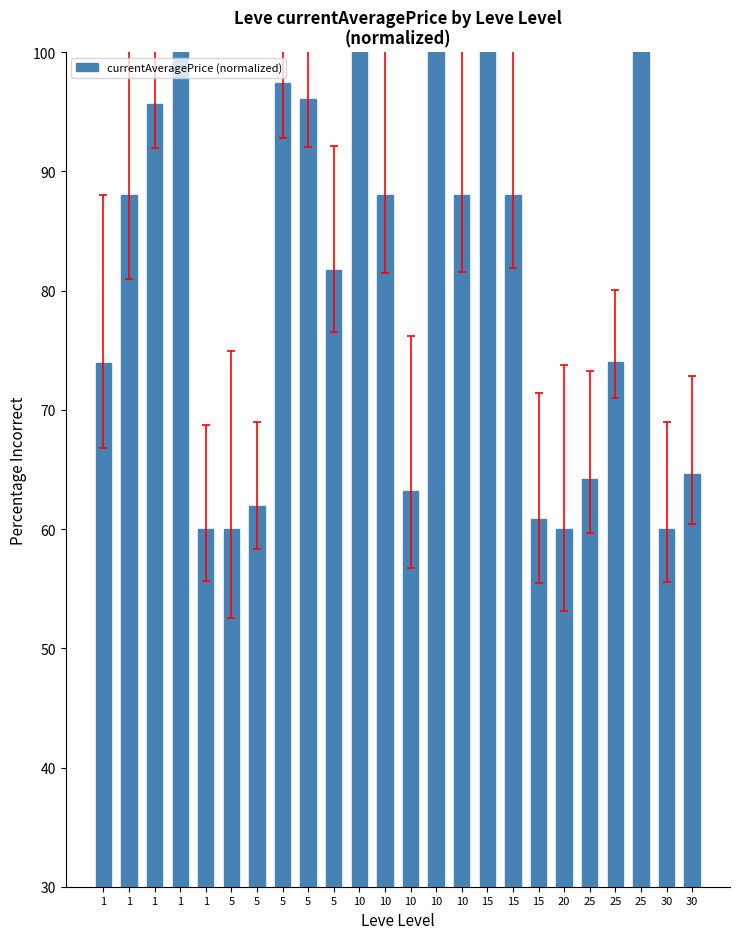

Does the chart contain any negative values?

No